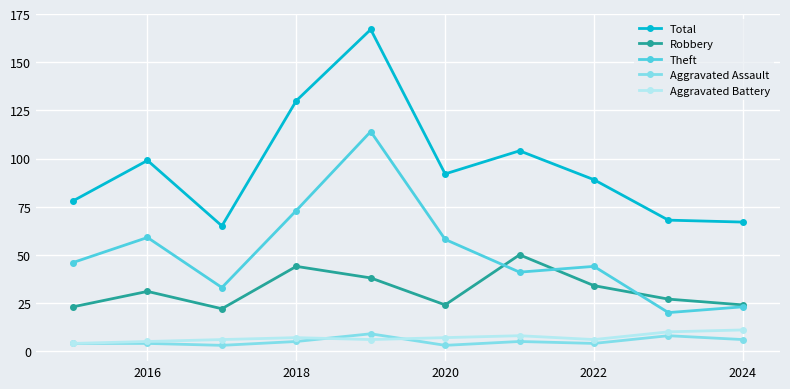

At how many categories does at least one series exceed 94?

4